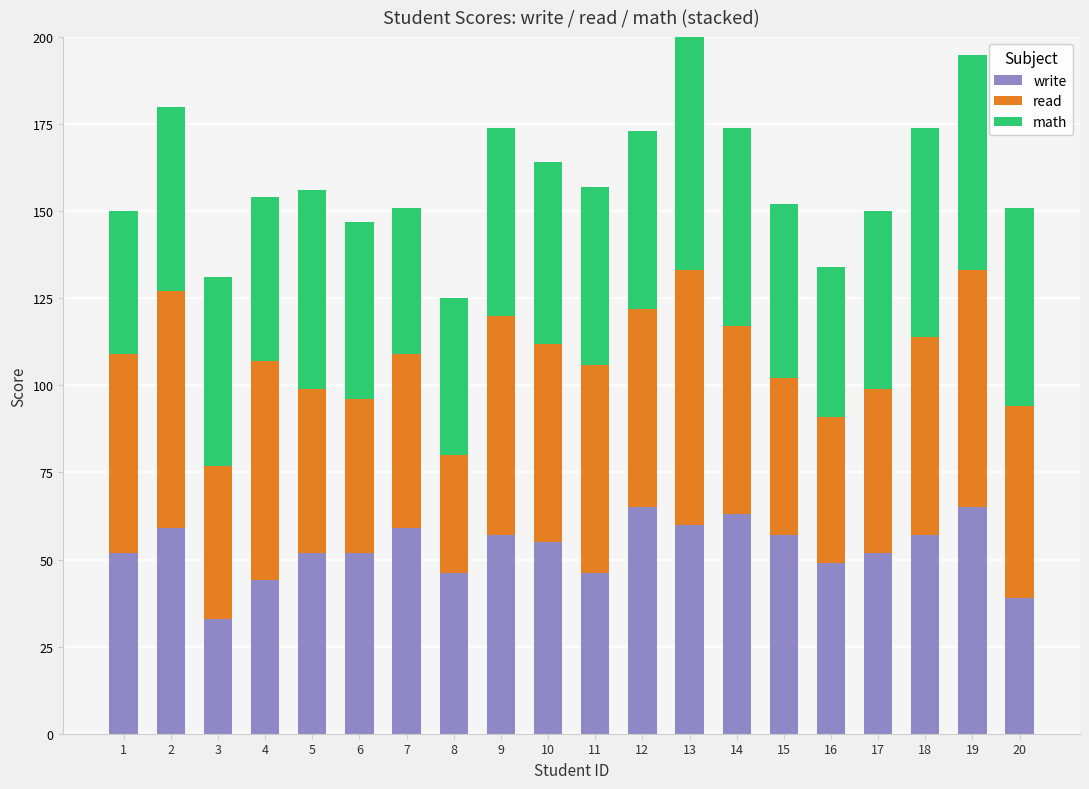

What is the sum of the read values at 7 and 4?

113